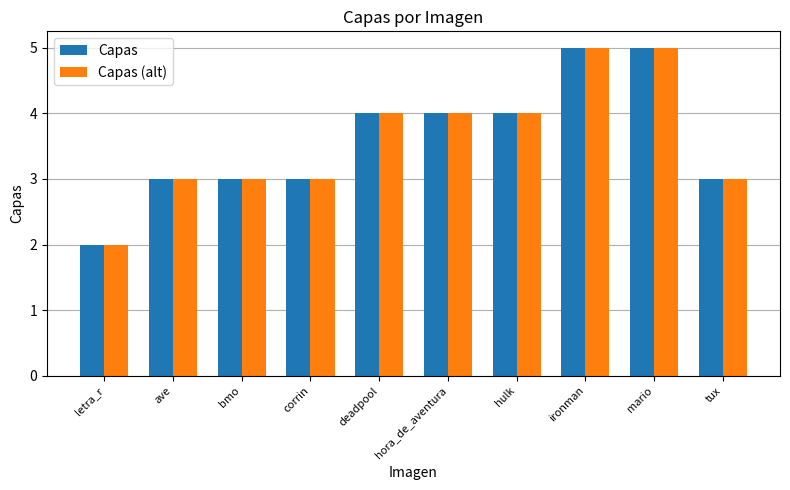

What is the smallest value displayed?

2